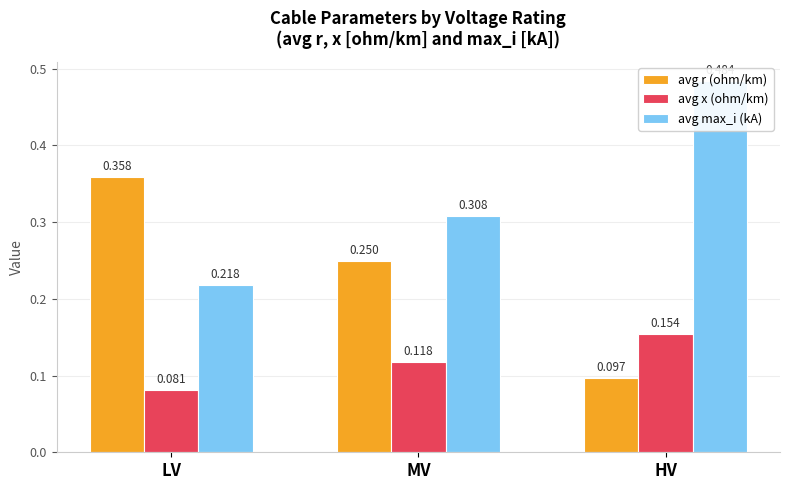

What is the sum of the avg x (ohm/km) values at MV and HV?

0.3